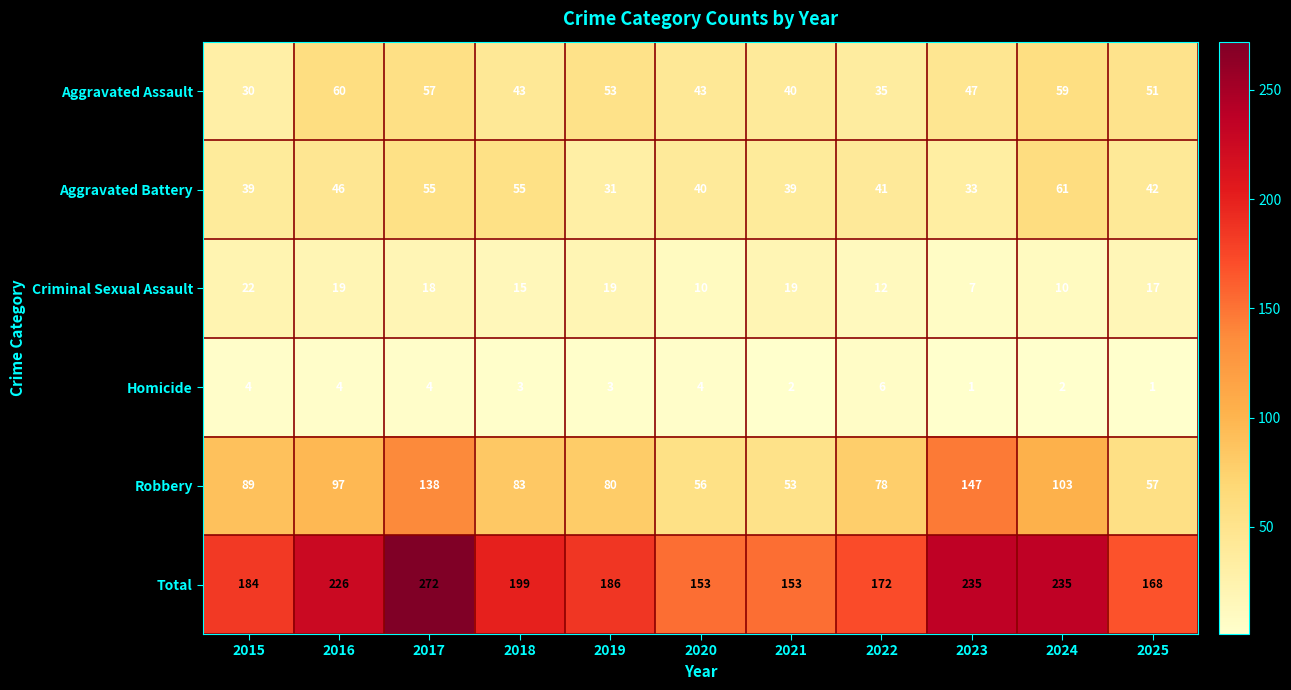

How many data points does each series have?

11